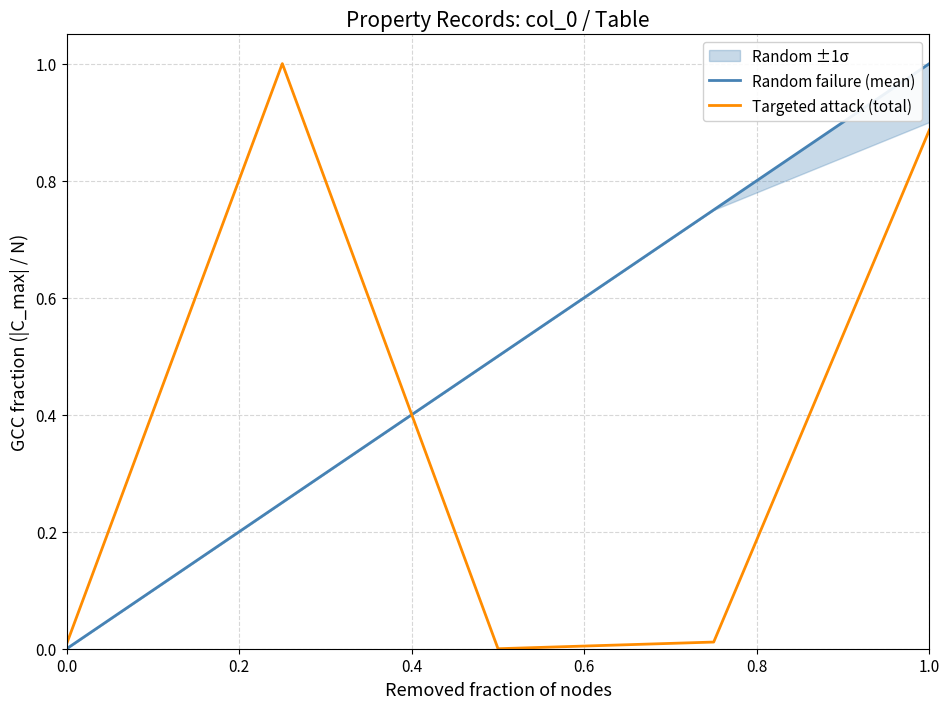

What is the maximum value shown in the chart?

1.0